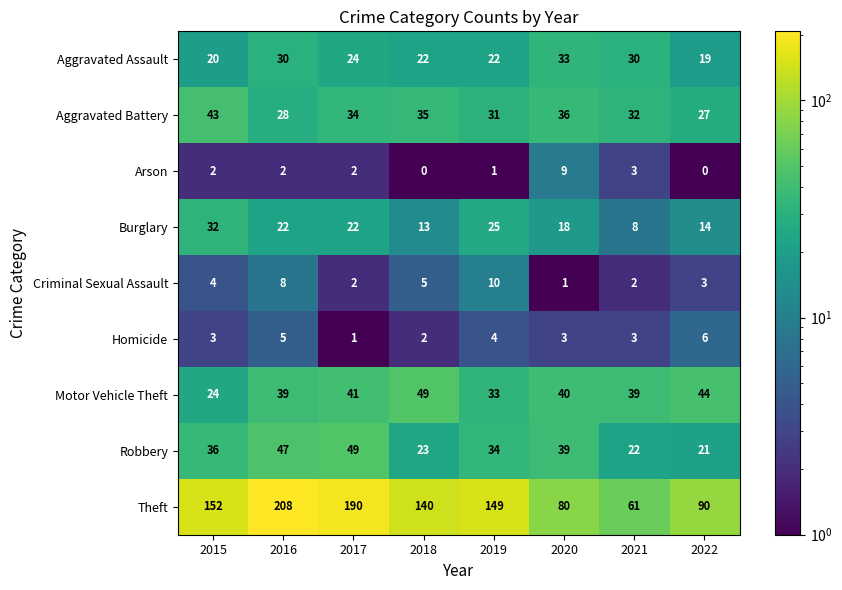

What is the difference between the highest and lowest values at 2016?

206